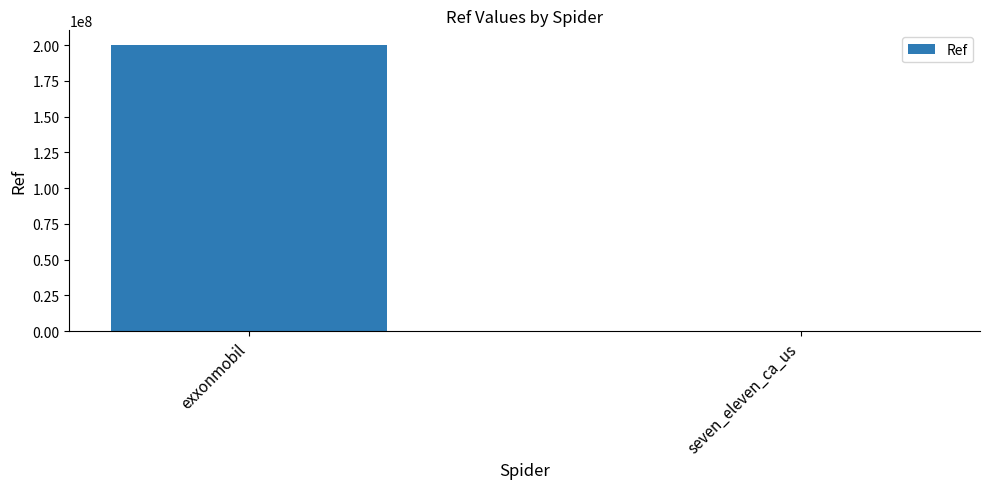

What is the greatest value displayed?

200329471